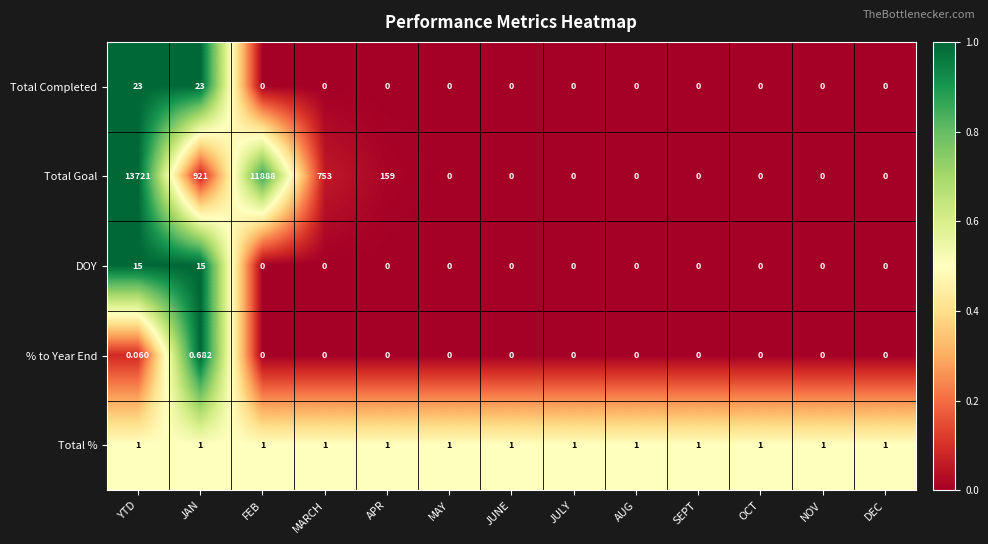

At which category does the chart reach its peak across all series?

YTD